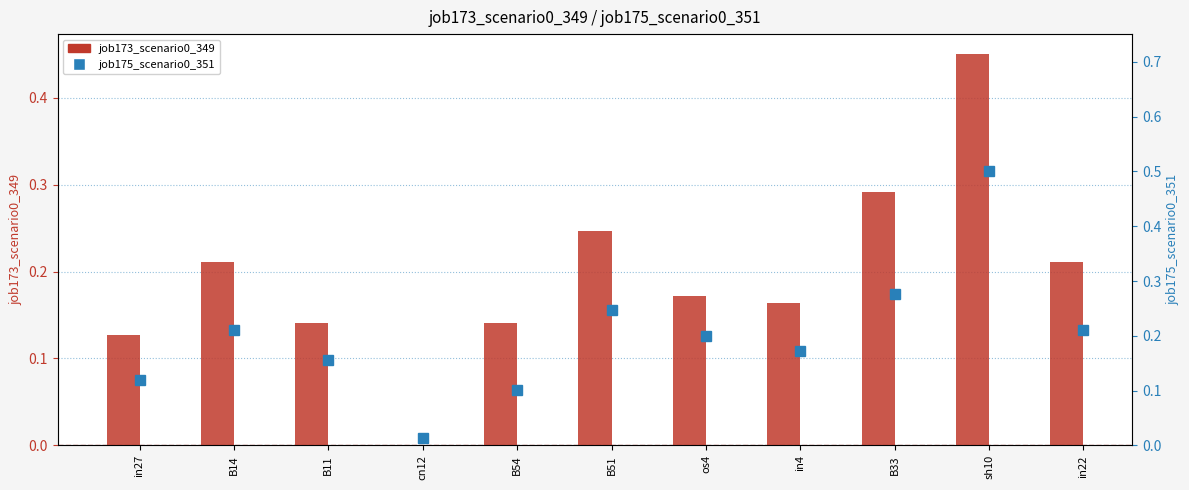

Which label corresponds to the smallest value in the chart?

cn12